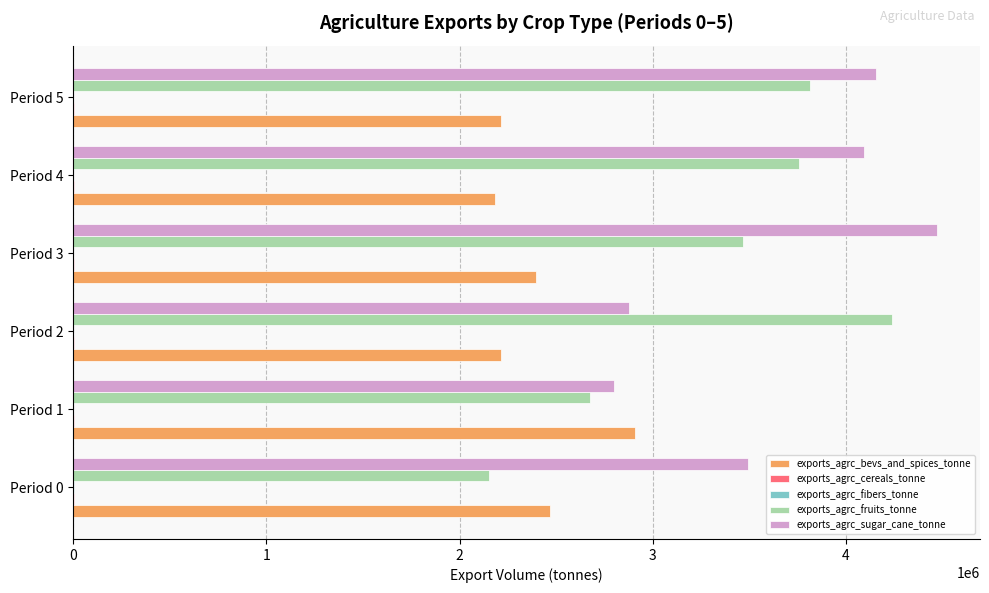

What is the maximum value shown in the chart?

4471035.0